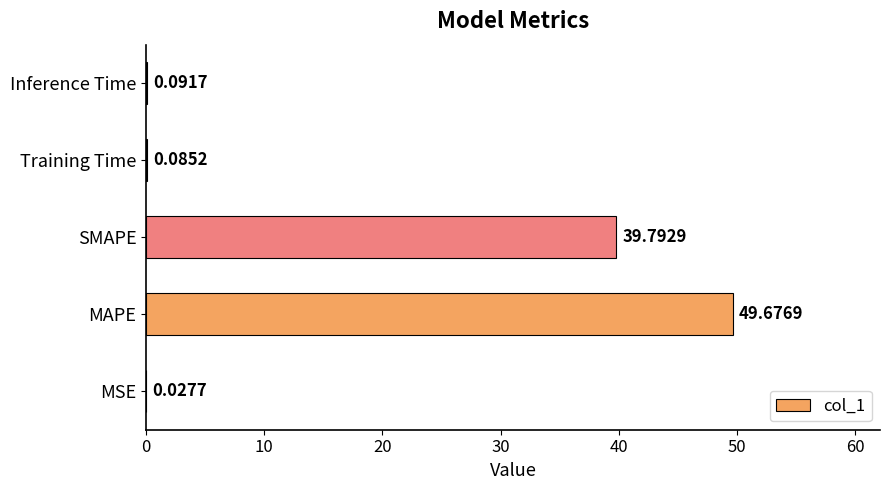

What is the sum of the values at SMAPE and MSE?

39.8